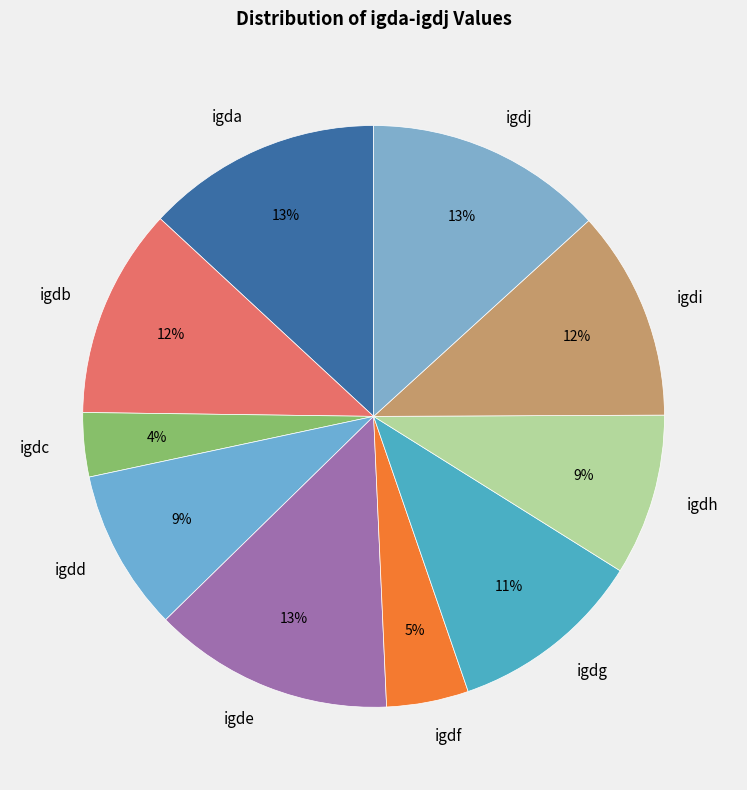

Is there any slice that represents more than half of the pie?

No